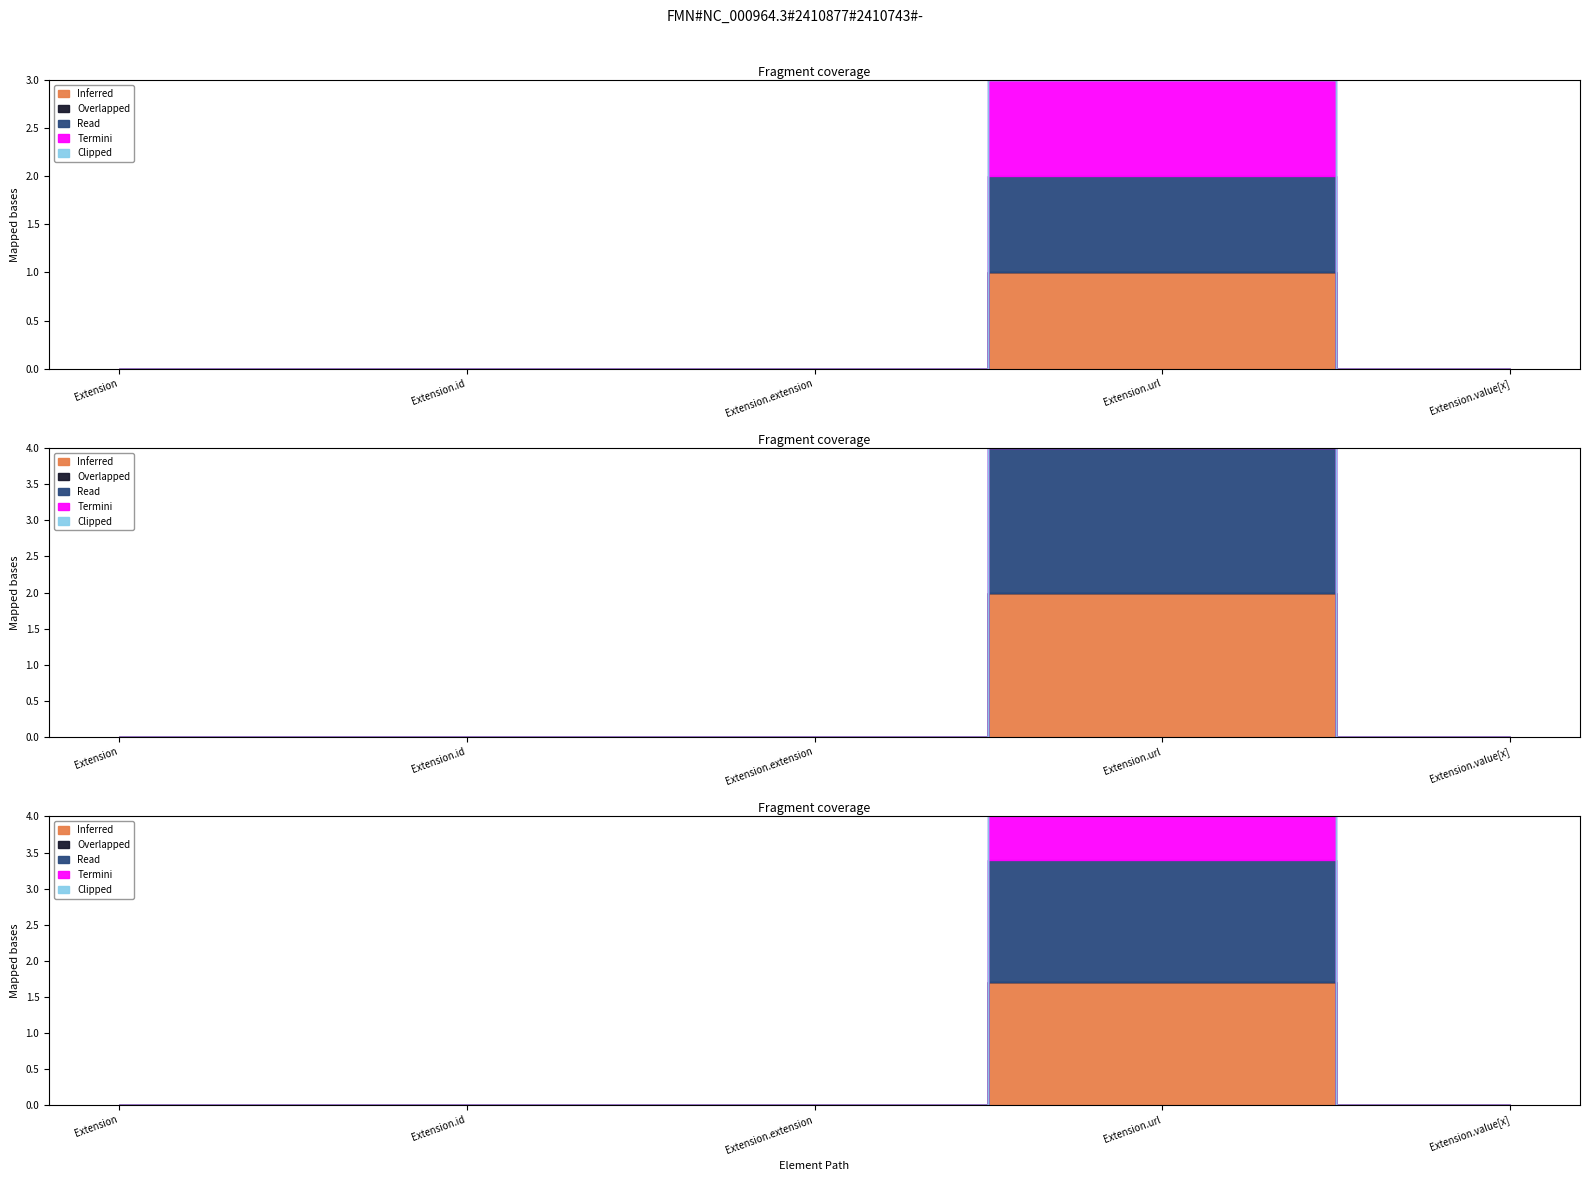

What is the label of the 1st point from the right?

Extension.value[x]